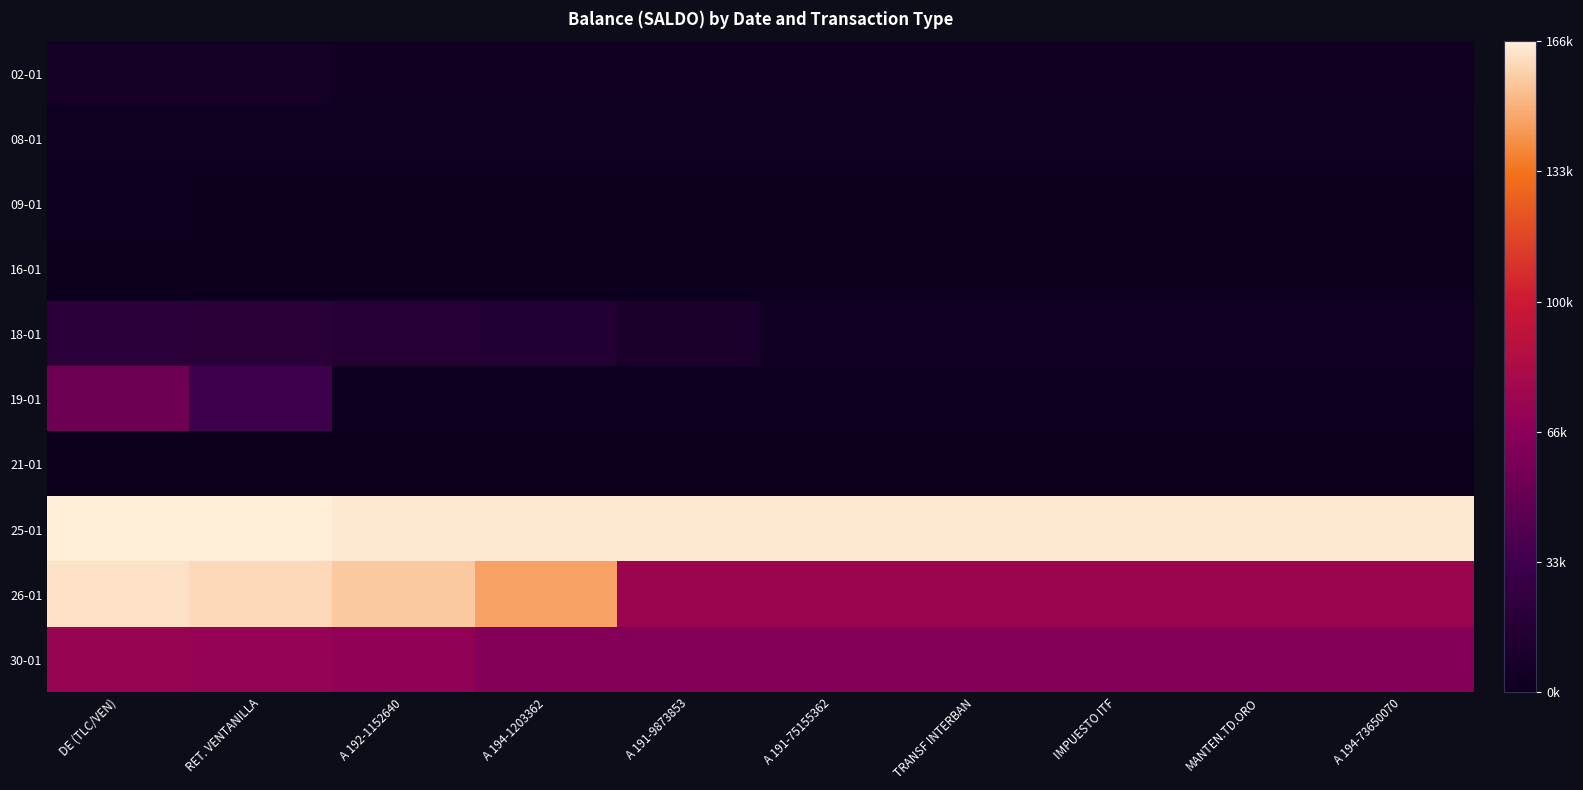

At TRANSF INTERBAN, list the series in order from smallest to largest.

21-01, 16-01, 09-01, 19-01, 08-01, 02-01, 18-01, 30-01, 26-01, 25-01